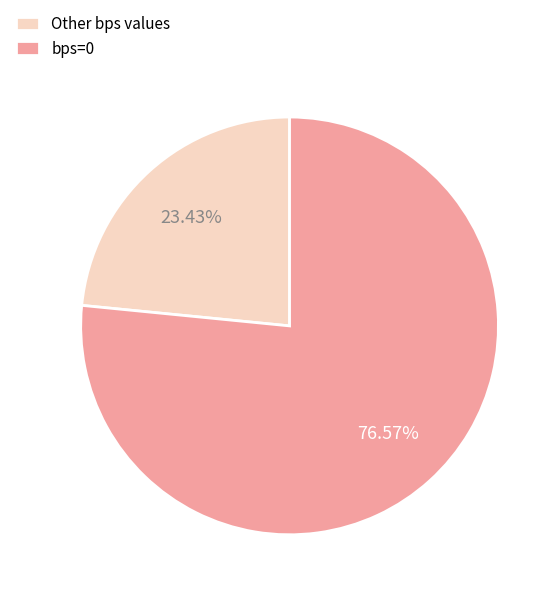

Is the sum of Other bps values and bps=0 greater than half?

Yes